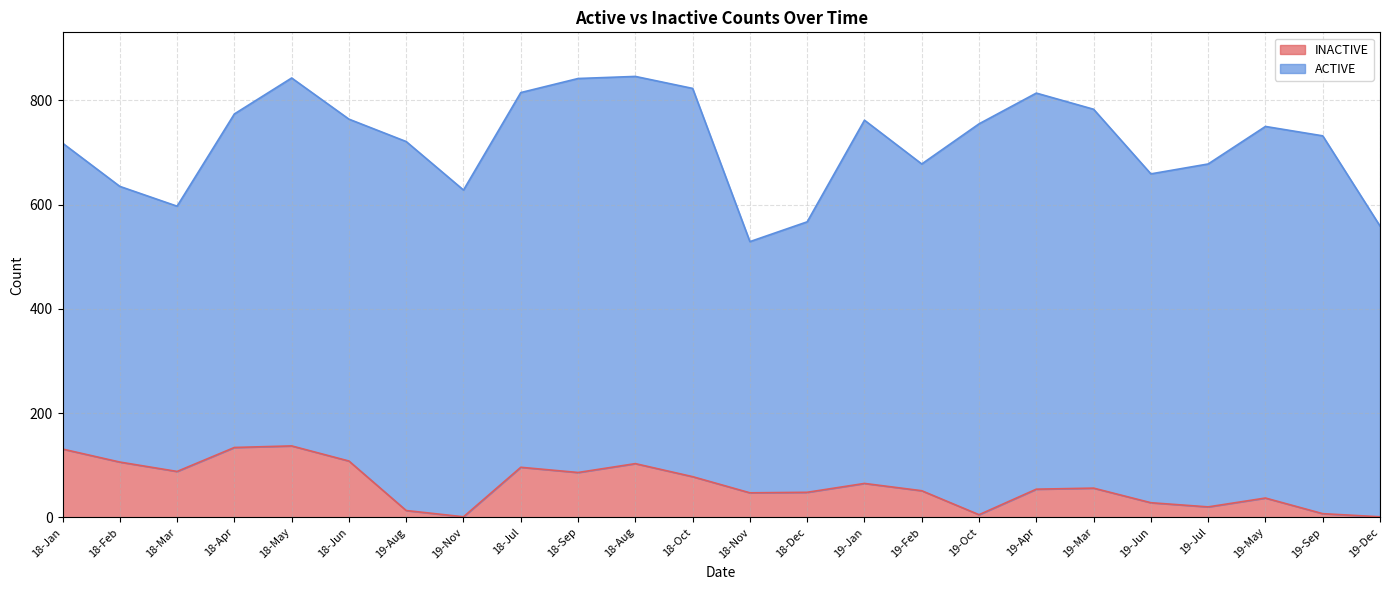

What is the difference between the values at 18-May and 18-Nov?

90